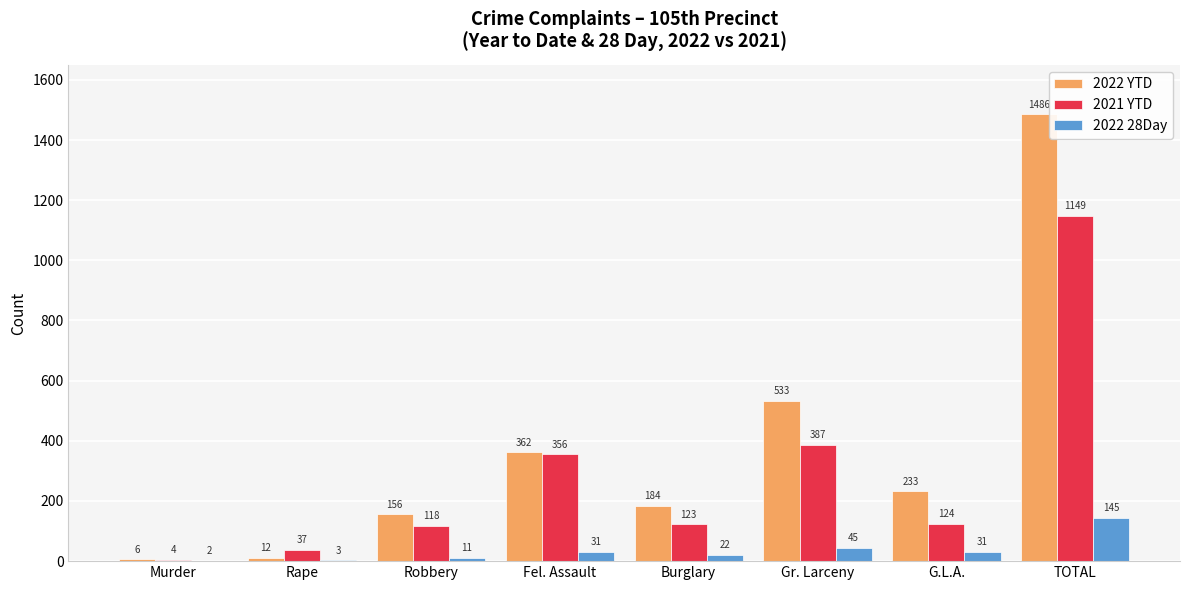

What is the greatest value displayed?

1486